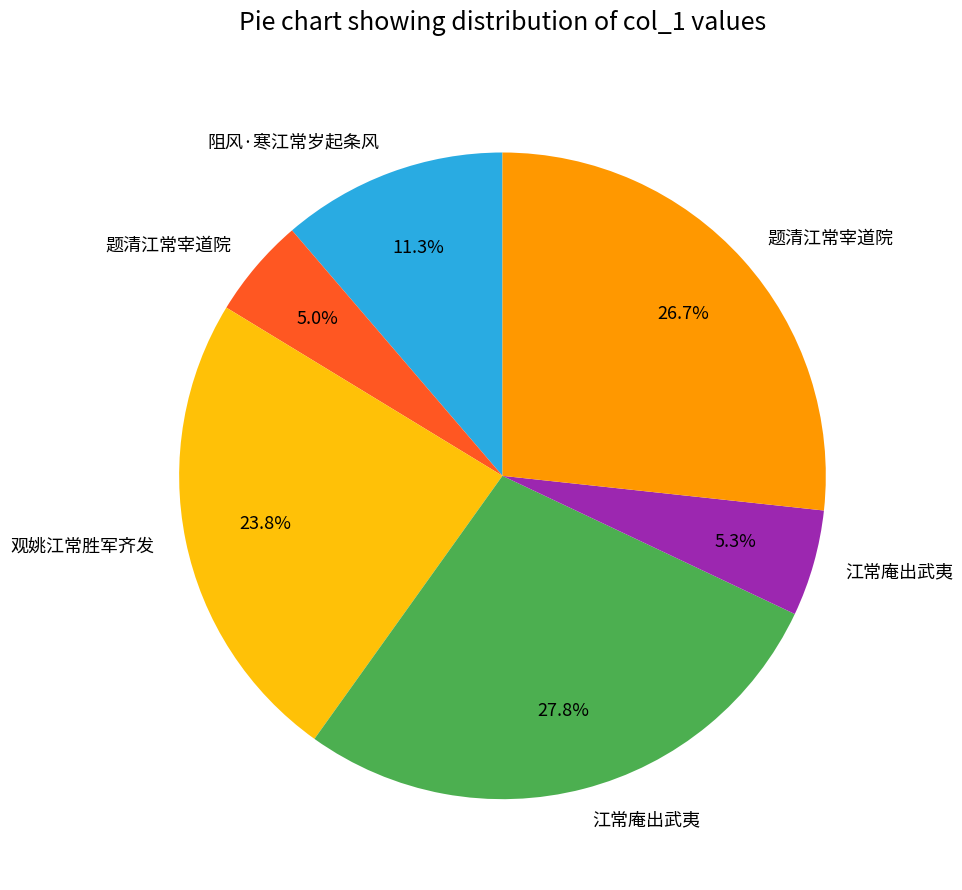

Is there a majority slice in this chart?

No